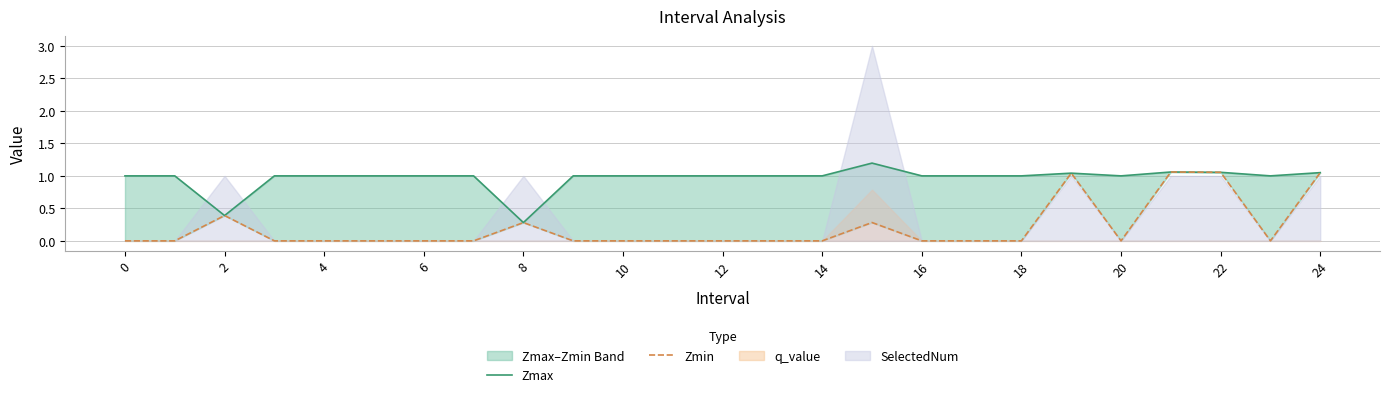

How many data points does each series have?

25